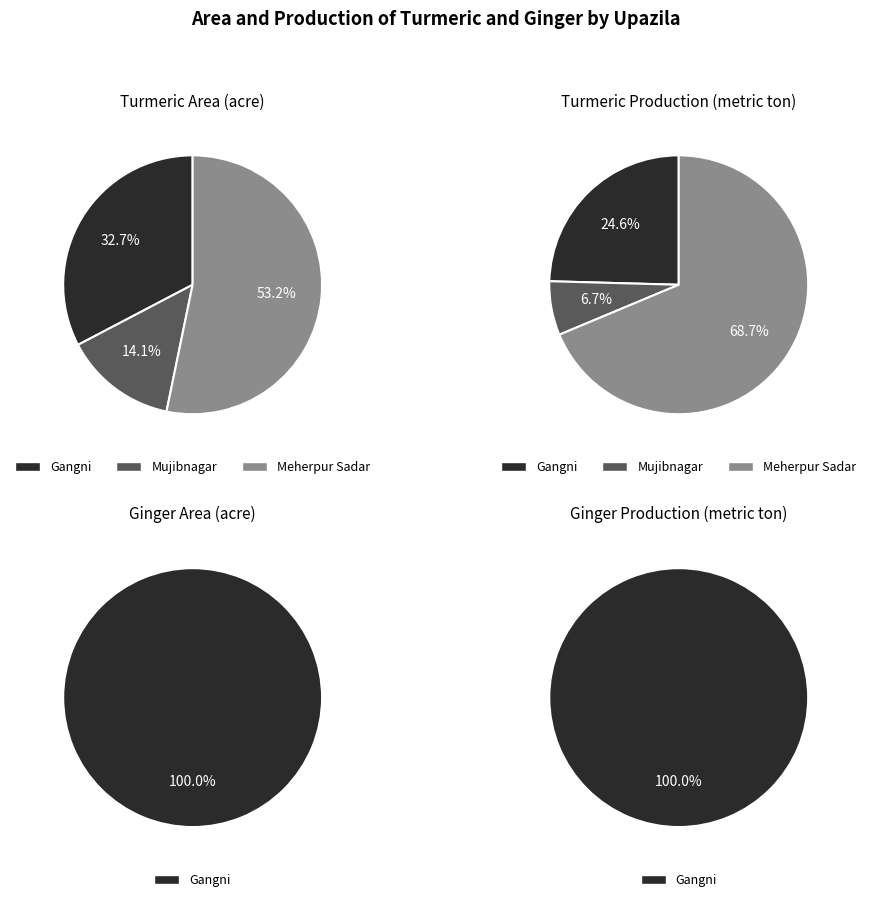

Count the number of slices in the pie.

3